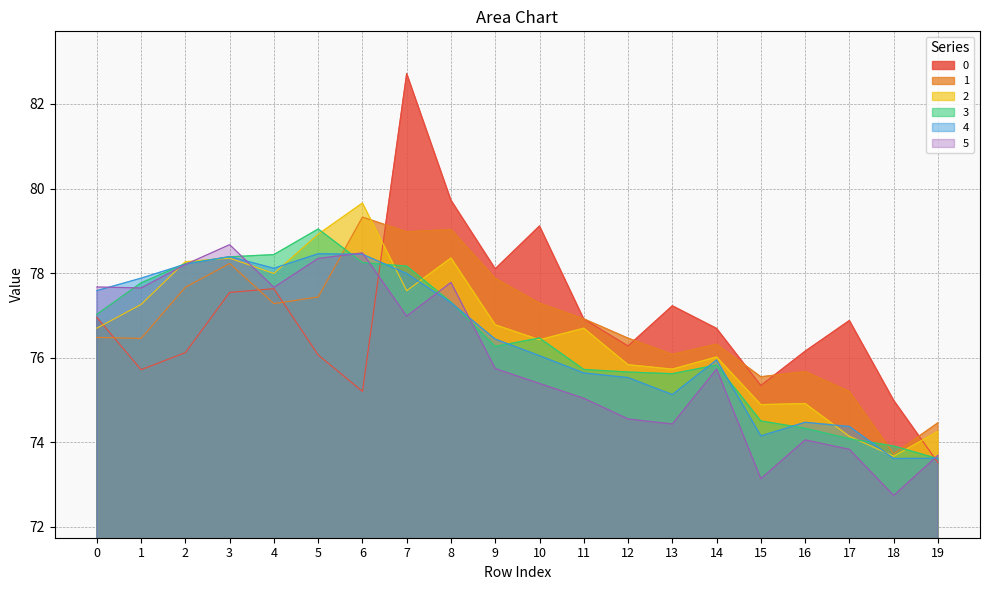

What is the value of the 1 point at the 16th from the left?

75.5